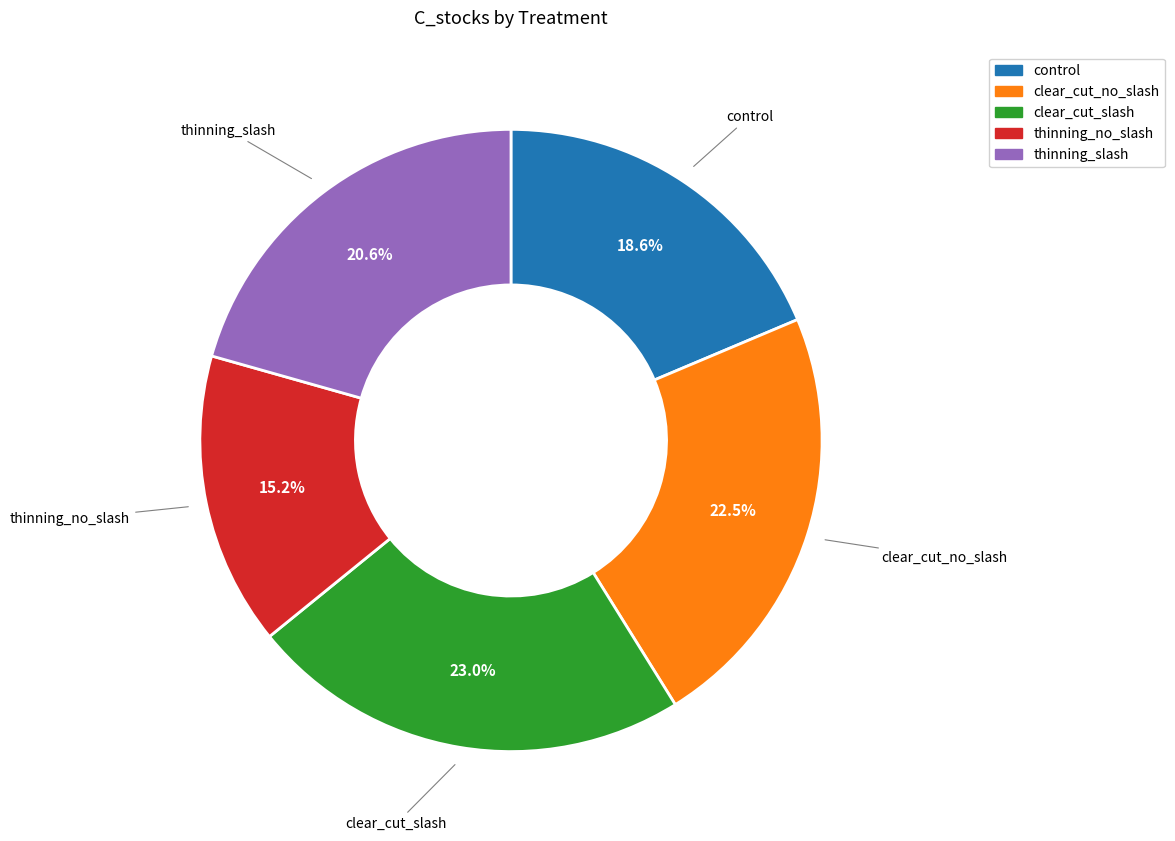

Which slice is the smallest?

thinning_no_slash